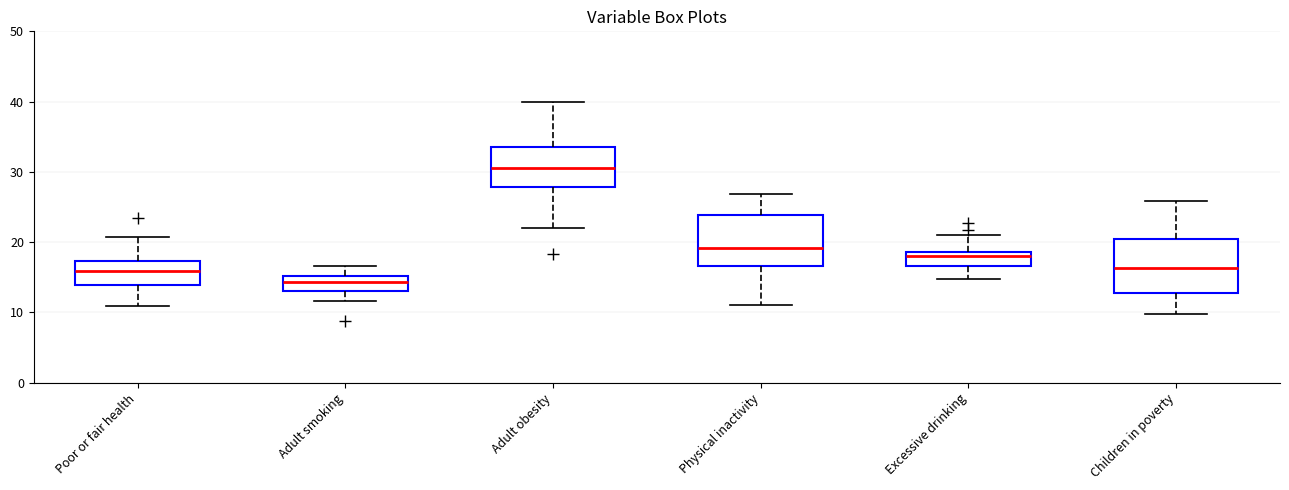

Reading left to right, read every box against the y-axis: the position of its median line, the range the box covers, and the ends of its whiskers. The values are not printed on the chart, so give them approximately, as read against the axis.

Poor or fair health: median 16, box 14 to 17, whiskers 11 to 21
Adult smoking: median 14, box 13 to 15, whiskers 12 to 17
Adult obesity: median 31, box 28 to 34, whiskers 22 to 40
Physical inactivity: median 19, box 17 to 24, whiskers 11 to 27
Excessive drinking: median 18, box 17 to 19, whiskers 15 to 21
Children in poverty: median 16, box 13 to 20, whiskers 10 to 26